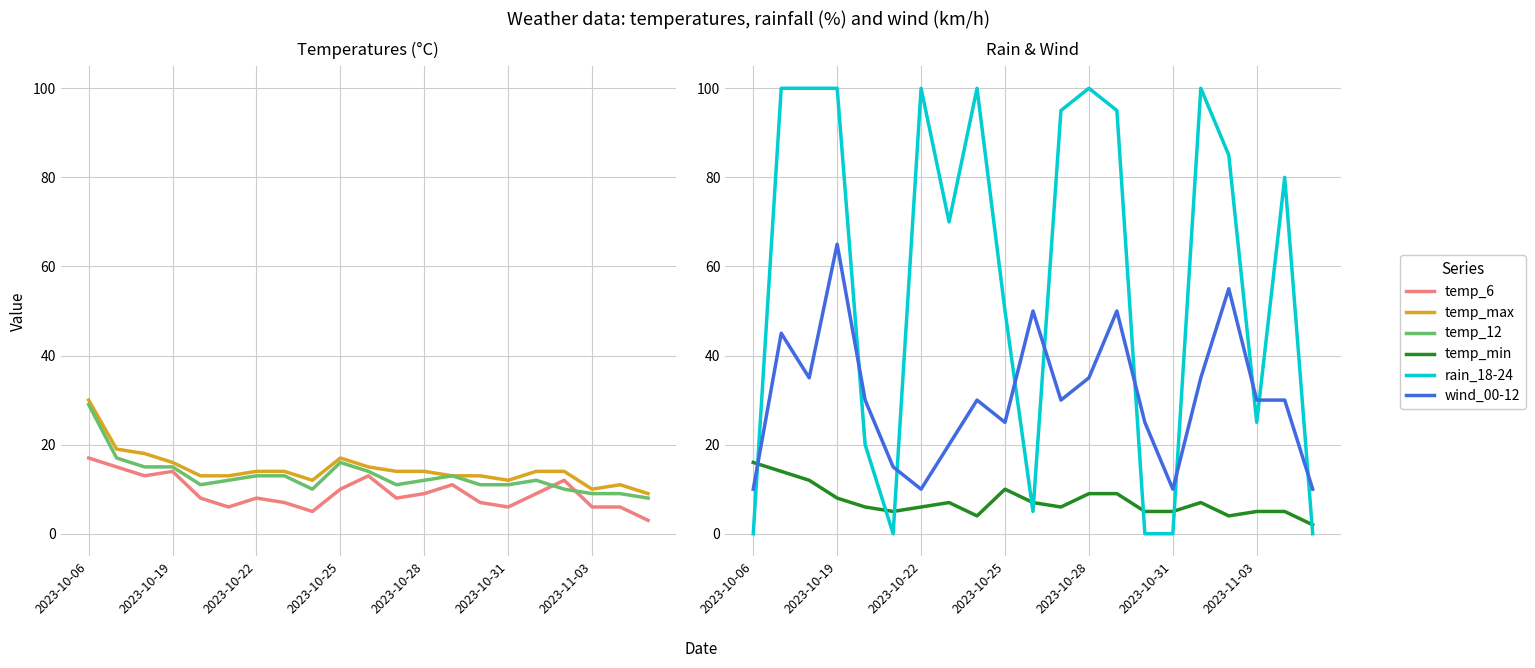

What is the sum of all temp_6 values?

193